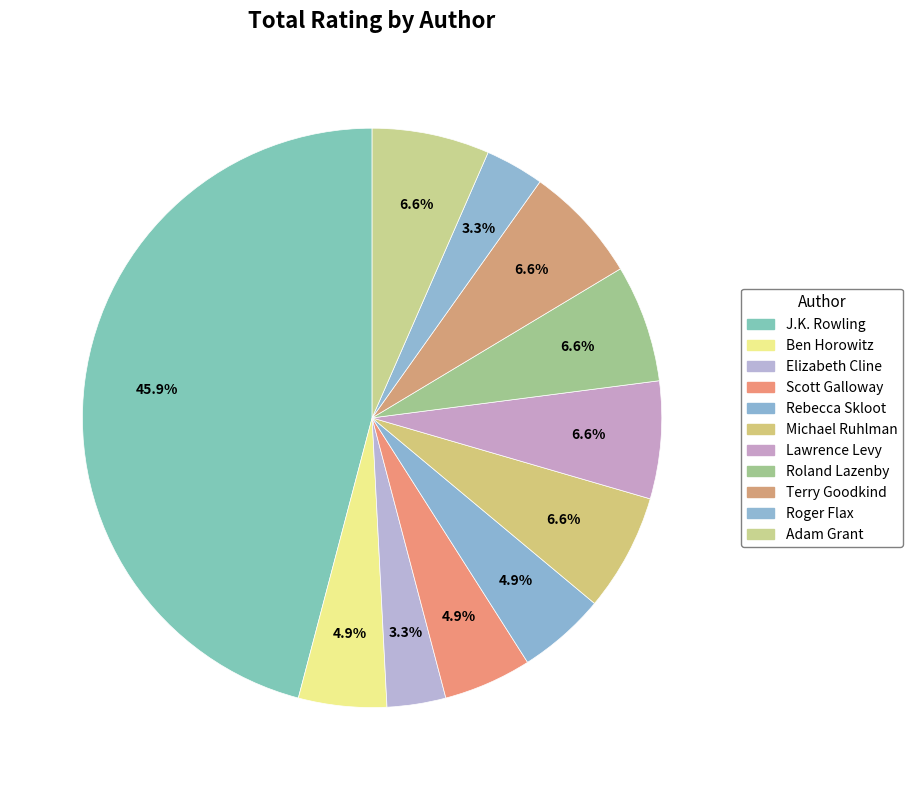

What is the change in value from J.K. Rowling to Adam Grant?

-24